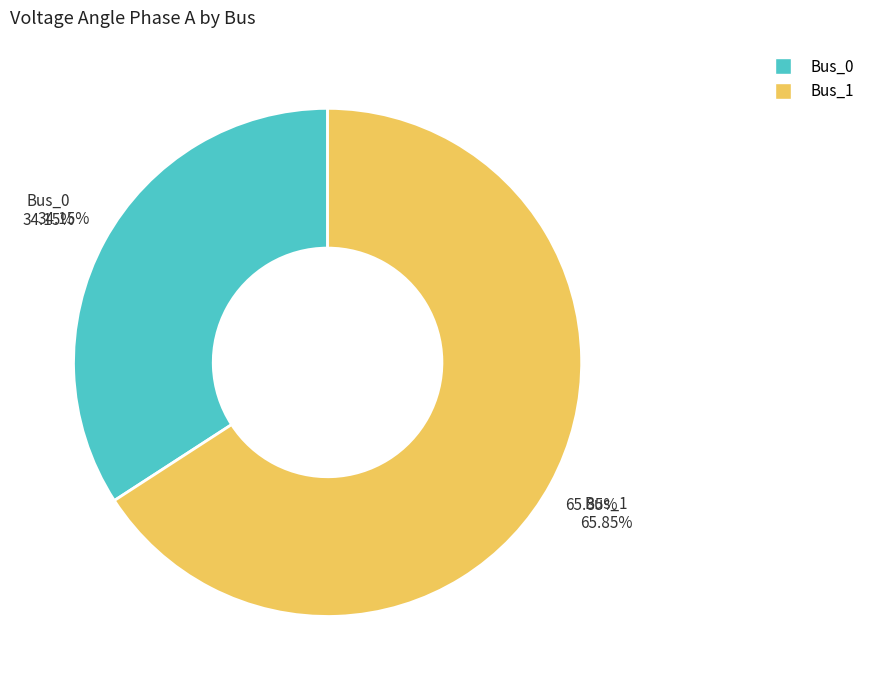

What is the largest slice in the pie chart?

Bus_1